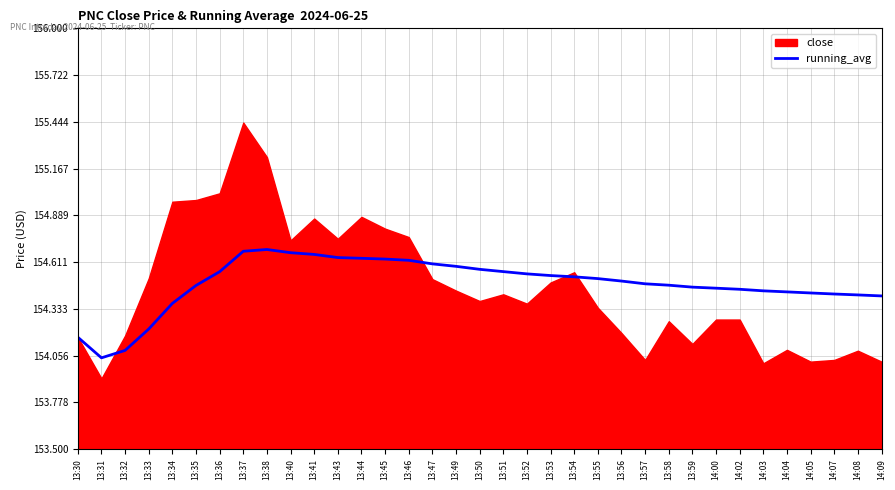

What is the average value?

154.5